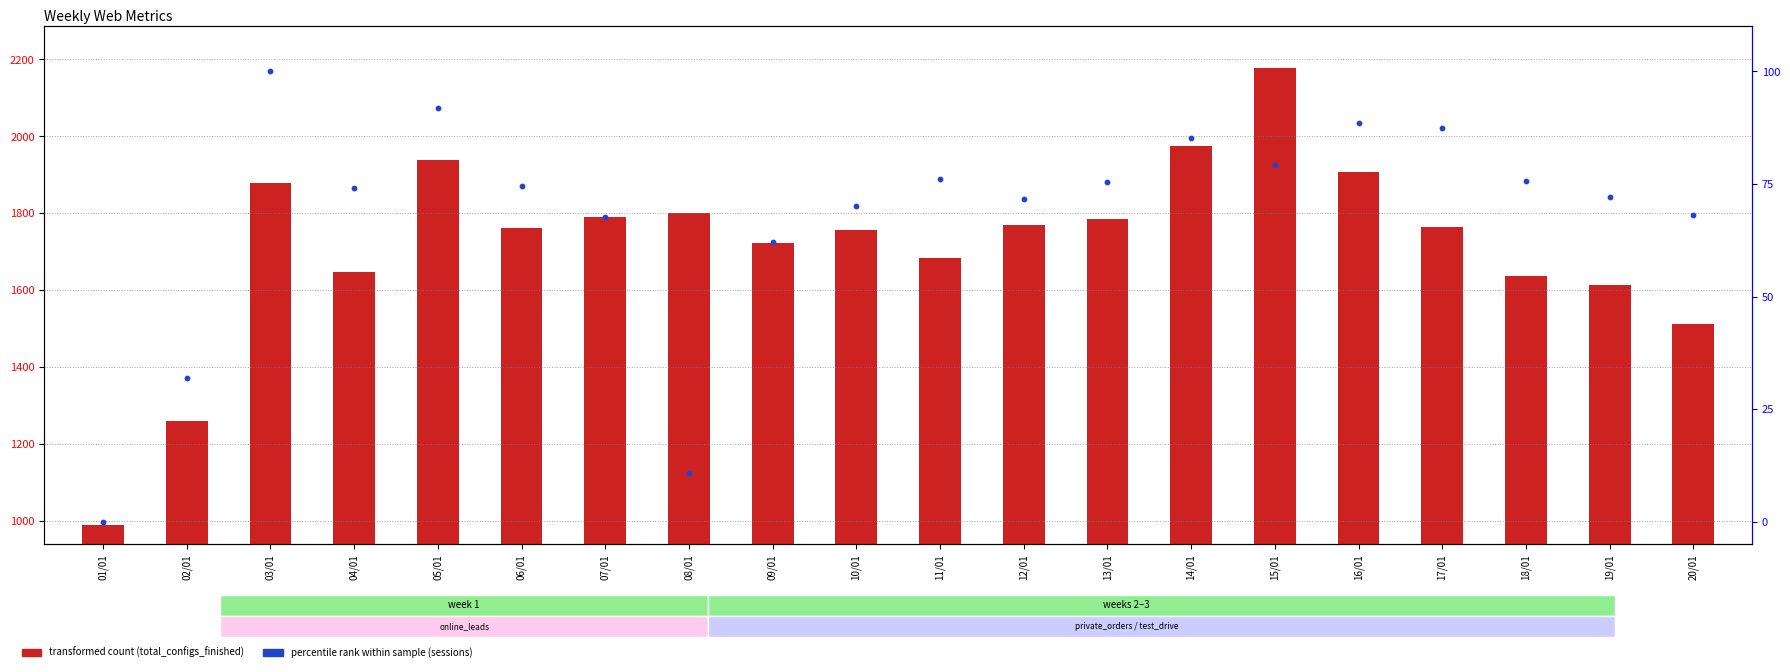

At which category is the sum across all series the highest?

15/01